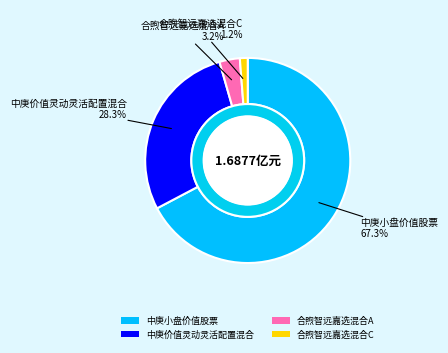

Which slice is the smallest?

合煦智远嘉选混合C